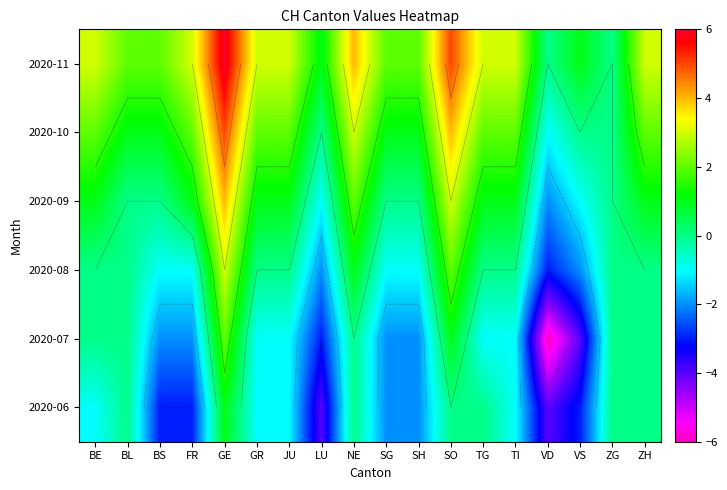

At how many categories does at least one series exceed 2?

10